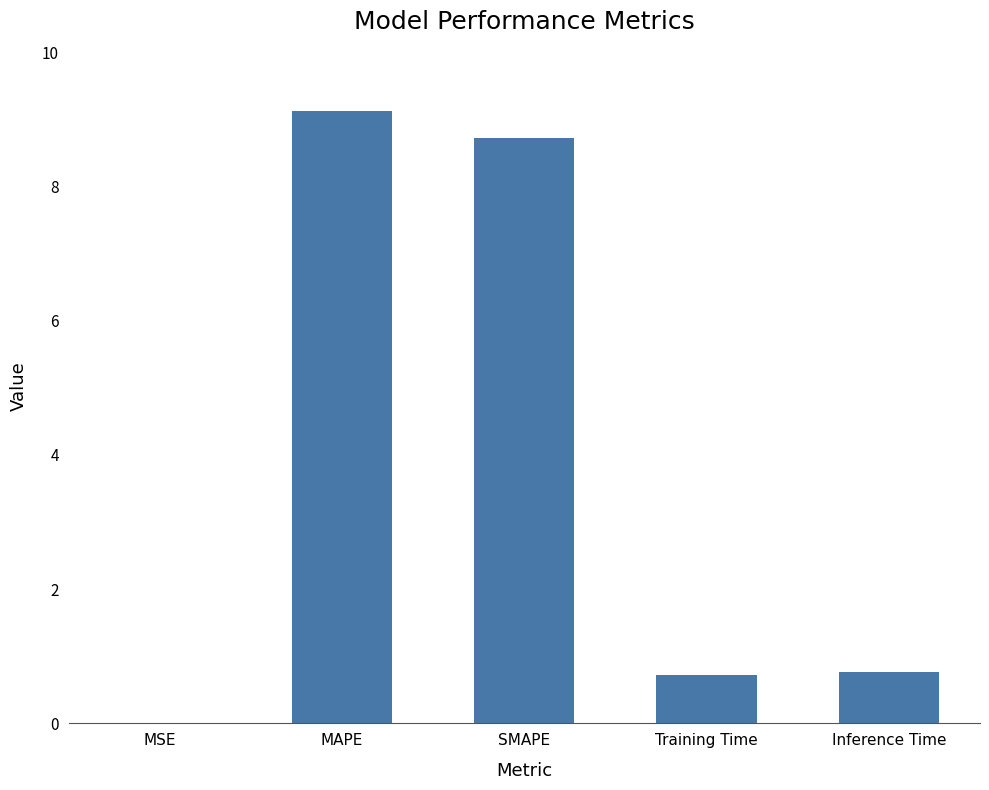

What is the change in value from MAPE to SMAPE?

-0.4